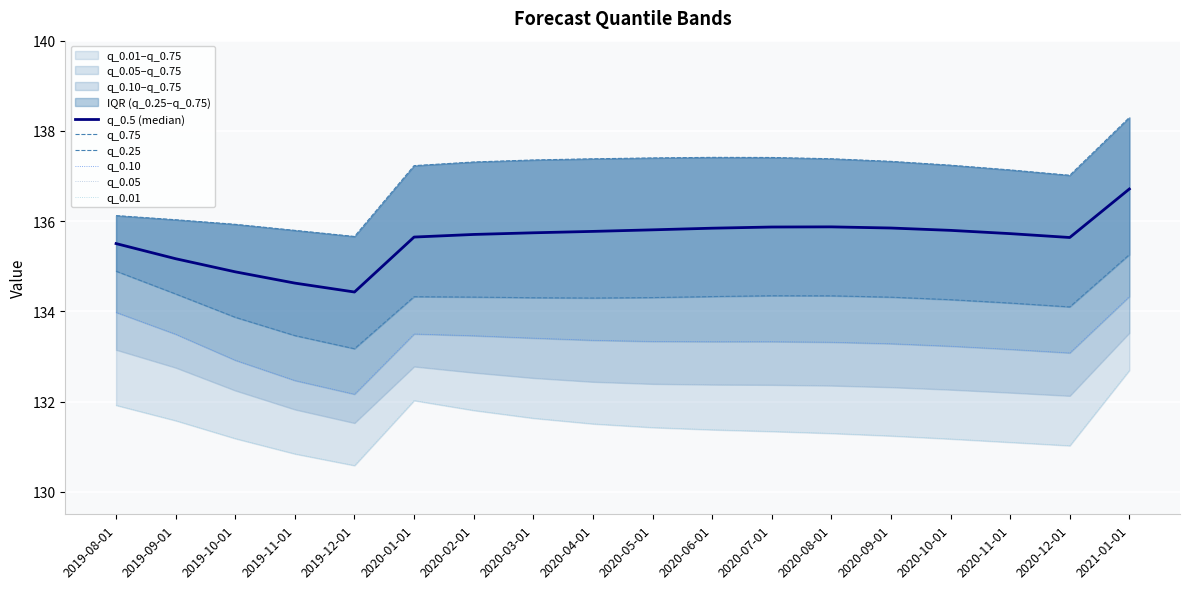

True or false: q_0.75 and q_0.01 intersect in this chart.

False